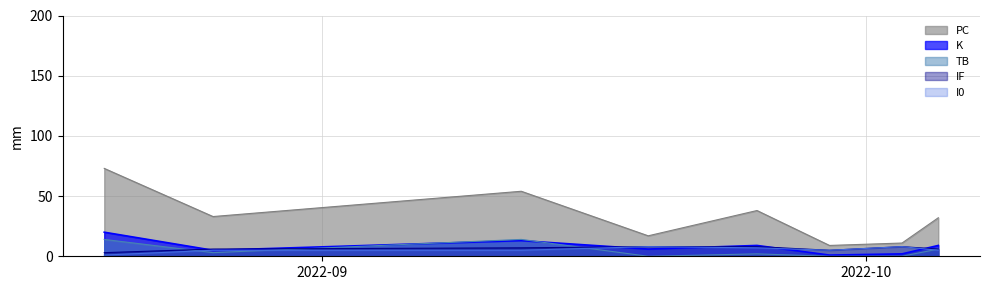

Reading left to right, extract all data points from this chart.

PC: 2022-08-20=73	2022-08-26=33	2022-09-12=54	2022-09-19=17	2022-09-25=38	2022-09-29=9	2022-10-03=11	2022-10-05=32
K: 2022-08-20=20	2022-08-26=5	2022-09-12=13	2022-09-19=6	2022-09-25=9	2022-09-29=1	2022-10-03=2	2022-10-05=9
TB: 2022-08-20=14	2022-08-26=3	2022-09-12=14	2022-09-19=0	2022-09-25=2	2022-09-29=0	2022-10-03=0	2022-10-05=6
IF: 2022-08-20=3	2022-08-26=6	2022-09-12=7	2022-09-19=8	2022-09-25=8	2022-09-29=5	2022-10-03=8	2022-10-05=6
I0: 2022-08-20=1	2022-08-26=5	2022-09-12=5	2022-09-19=8	2022-09-25=7	2022-09-29=5	2022-10-03=8	2022-10-05=5